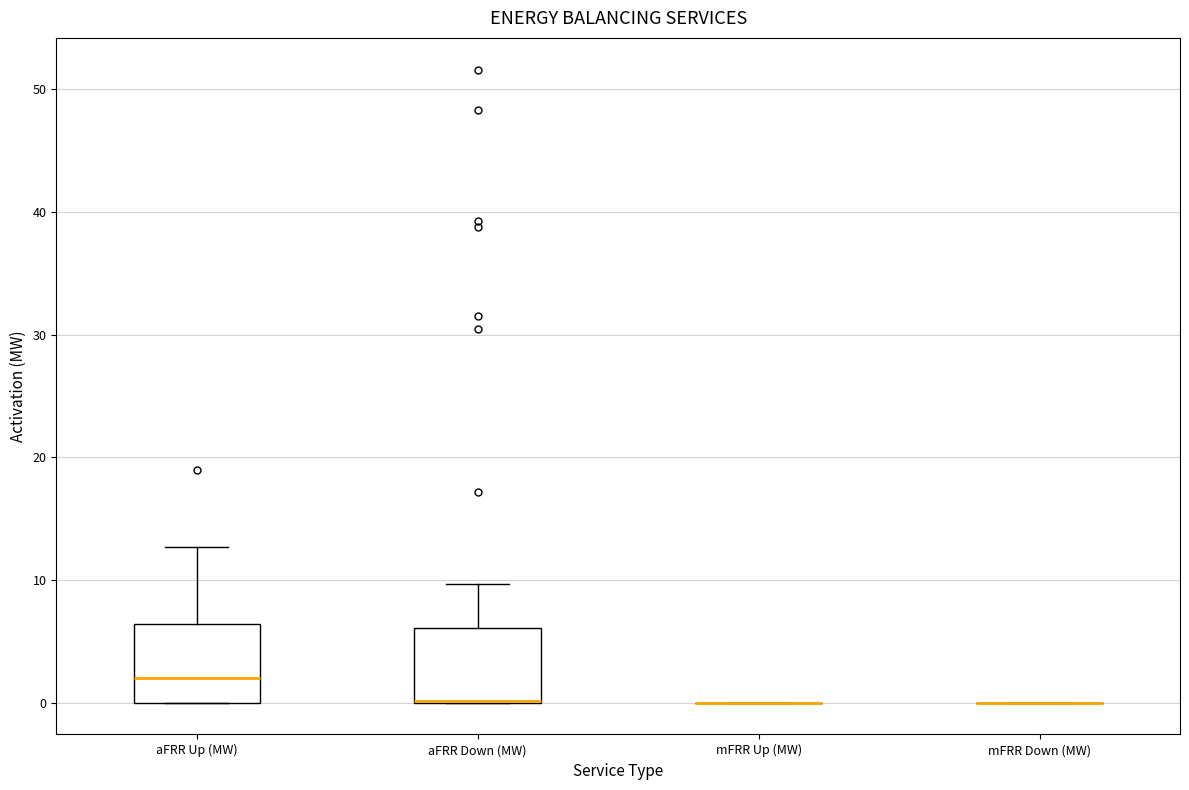

Reading left to right, read every box against the y-axis: the position of its median line, the range the box covers, and the ends of its whiskers. The values are not printed on the chart, so give them approximately, as read against the axis.

aFRR Up (MW): median 2, box 0 to 6, whiskers 0 to 13
aFRR Down (MW): median 0 (drawn on the box's lower edge), box 0 to 6, whiskers 0 to 10
mFRR Up (MW): box collapsed to a line at 0, whiskers 0 to 0
mFRR Down (MW): box collapsed to a line at 0, whiskers 0 to 0